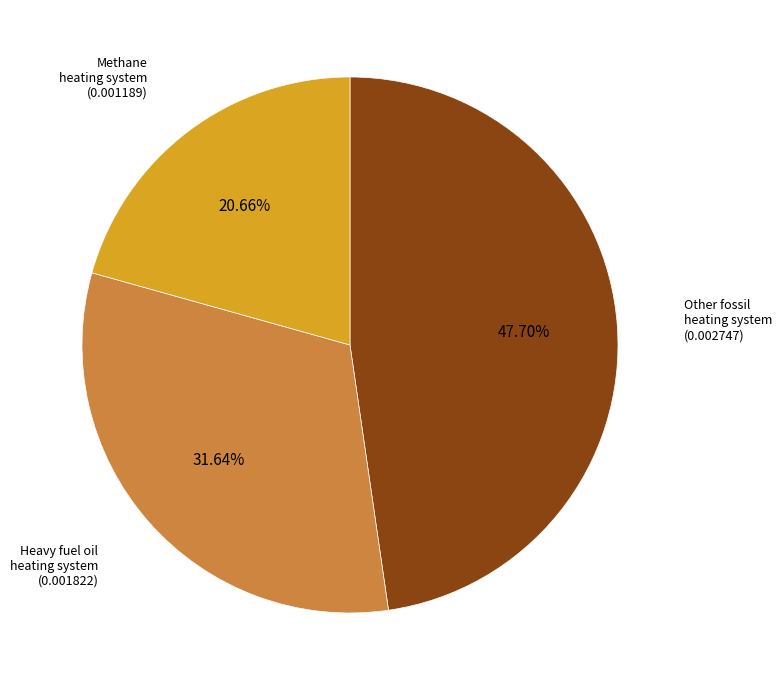

Is there any slice that represents more than half of the pie?

No